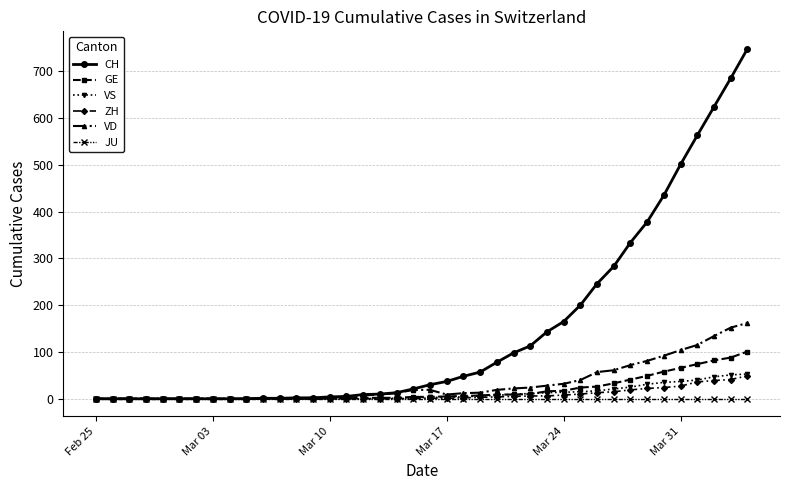

Which series has the largest total across all categories?

CH